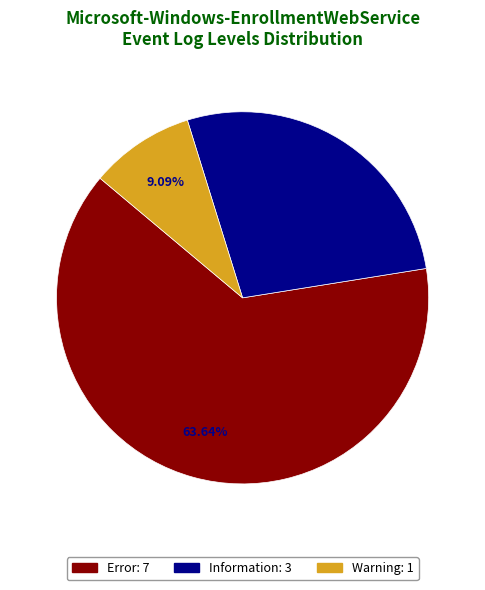

What is the largest slice in the pie chart?

Error